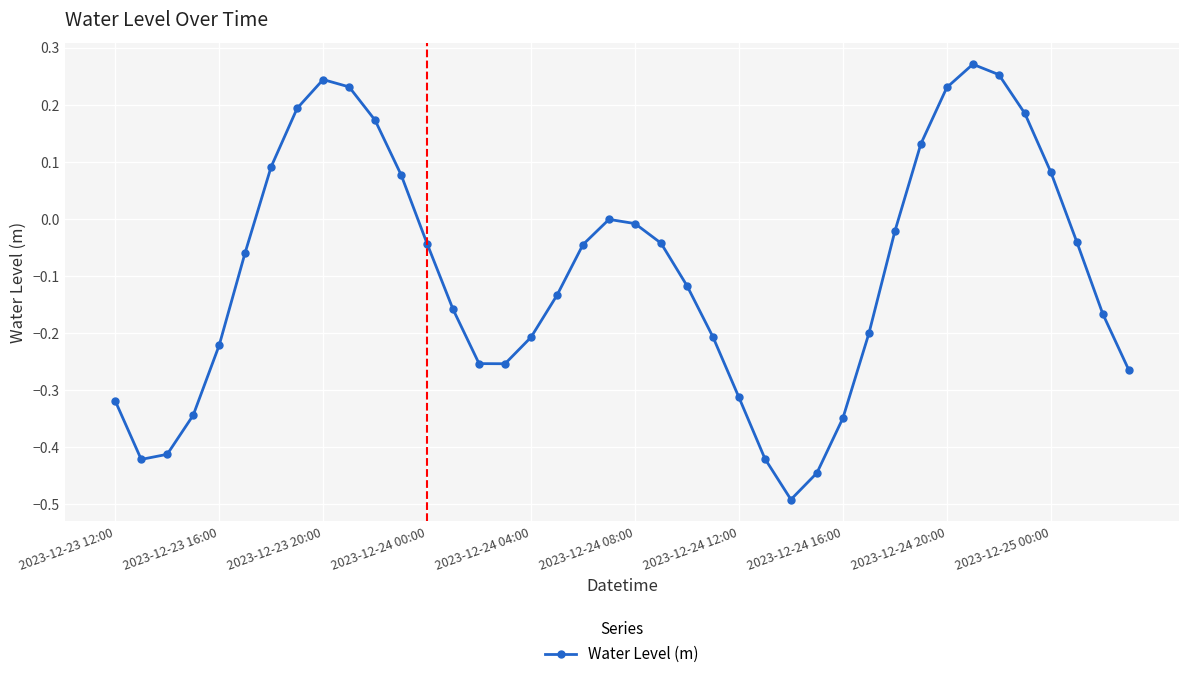

What is the sum of all values?

-3.8